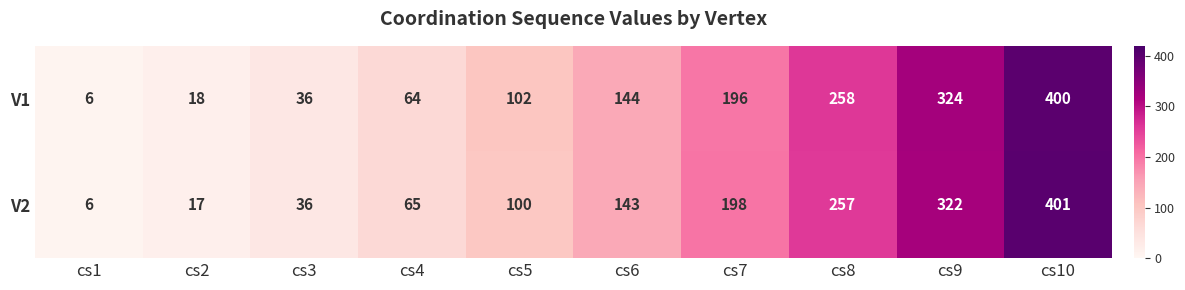

What value does the V2 series have at cs1, to the nearest 10?

10